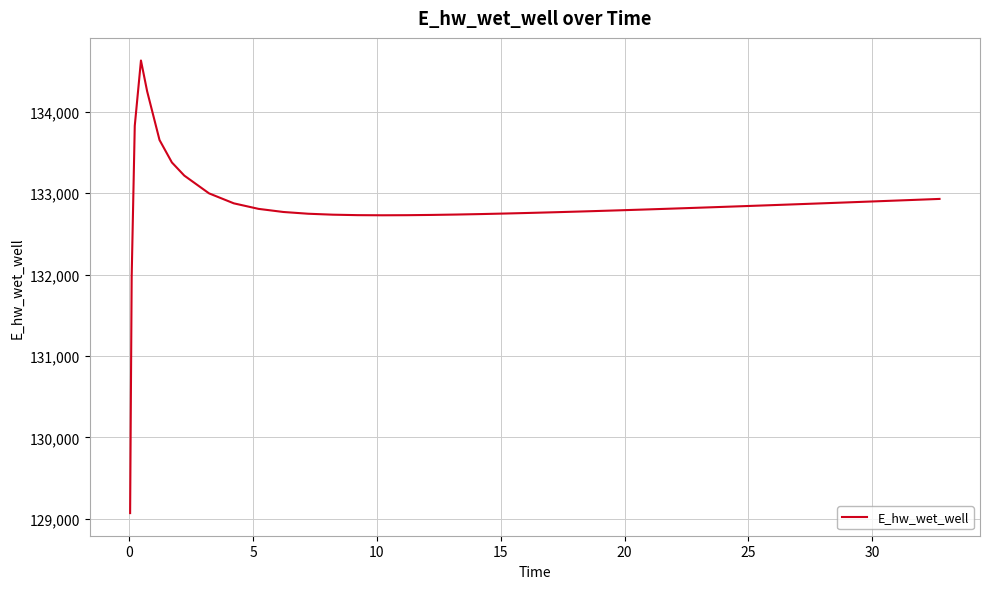

What is the greatest value displayed?

134628.0